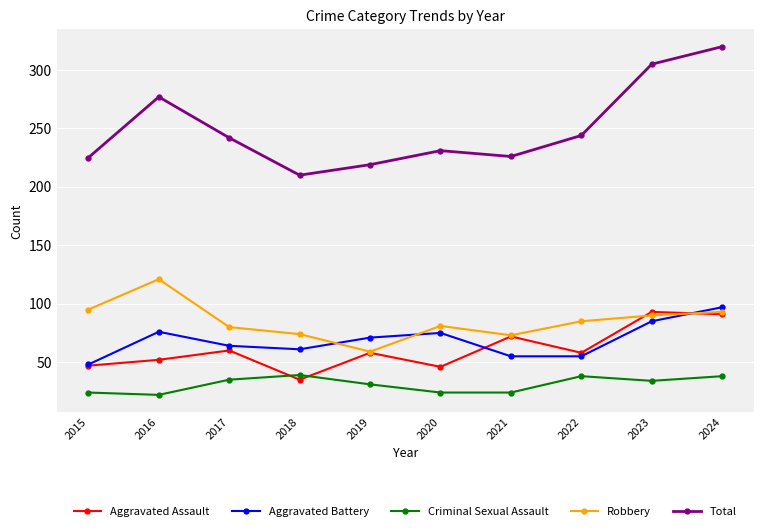

Between 2018 and 2022, which series saw the biggest shift?

Total